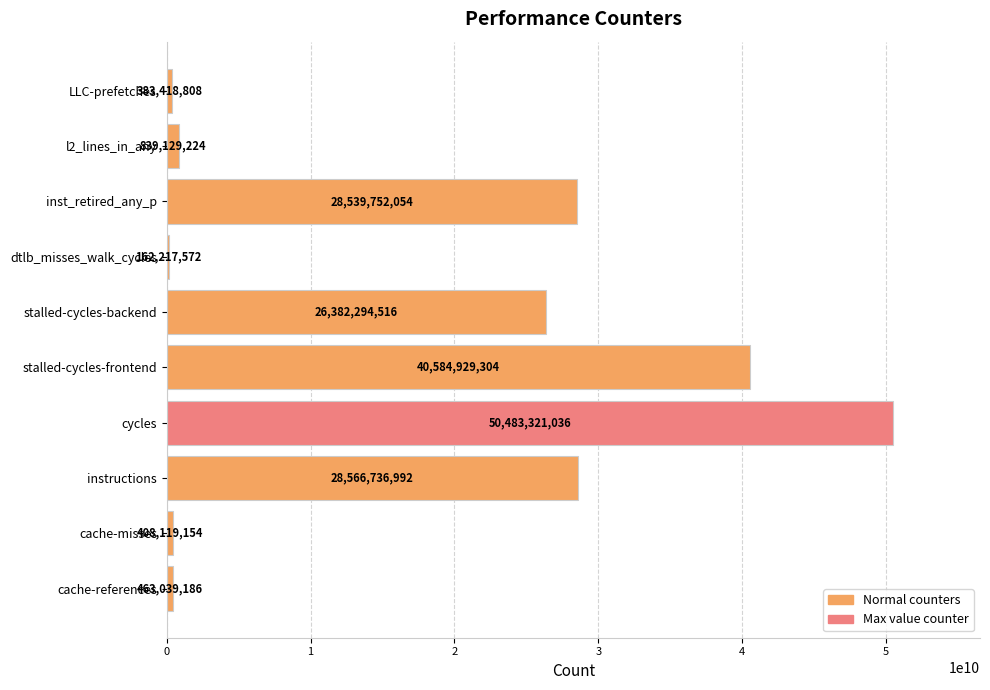

At which label is the value closest to 25322769304?

stalled-cycles-backend